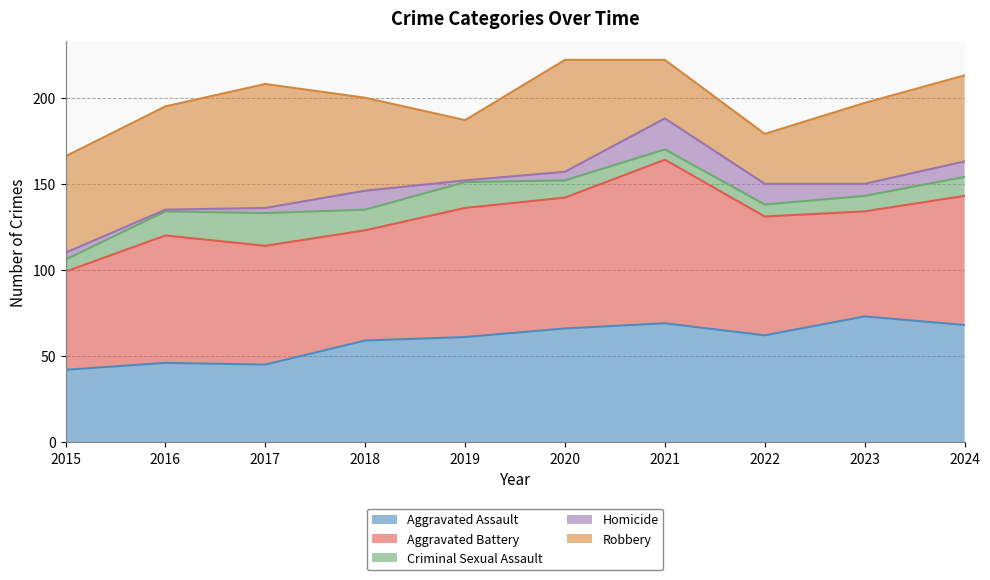

How many distinct data groups are displayed?

5